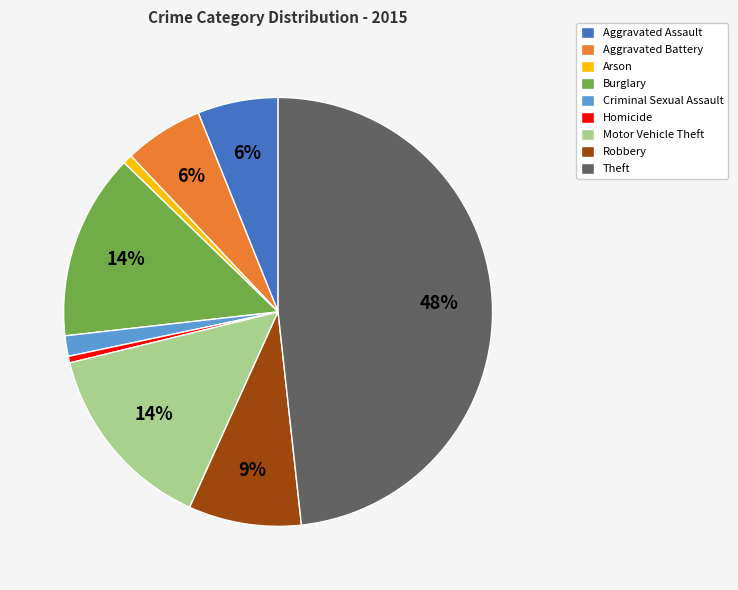

To the nearest percent, what is the average slice percentage?

11%